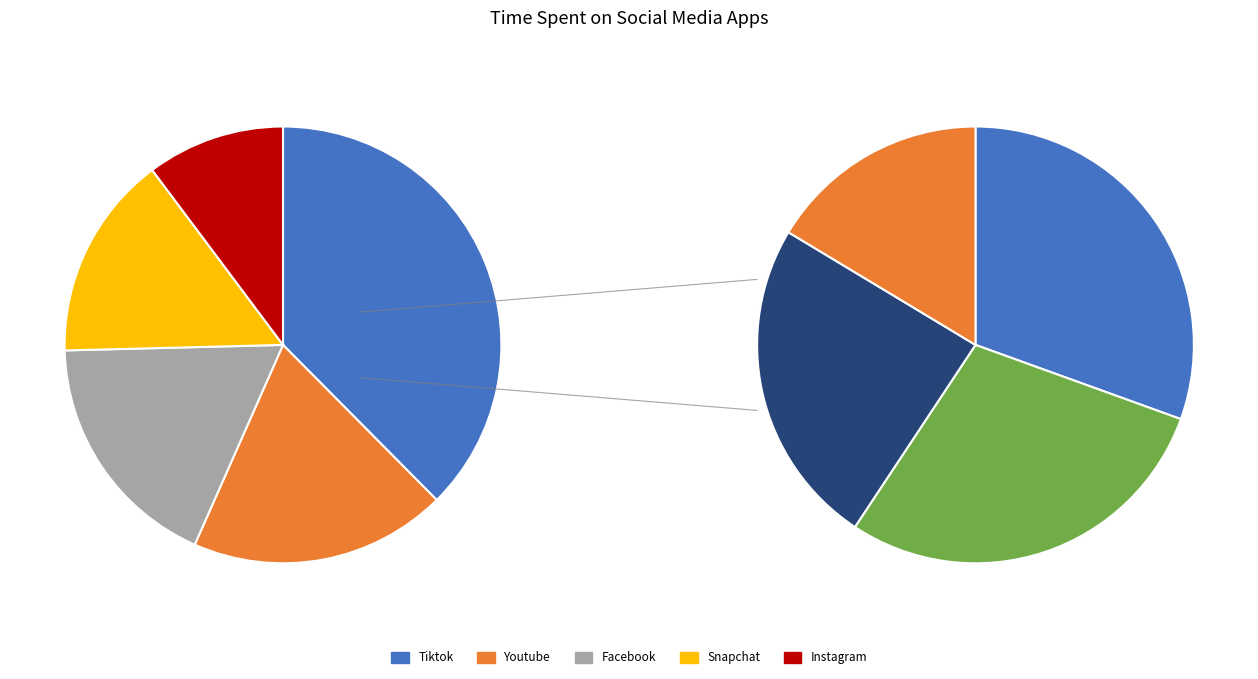

To the nearest percent, what is the average slice percentage?

20%